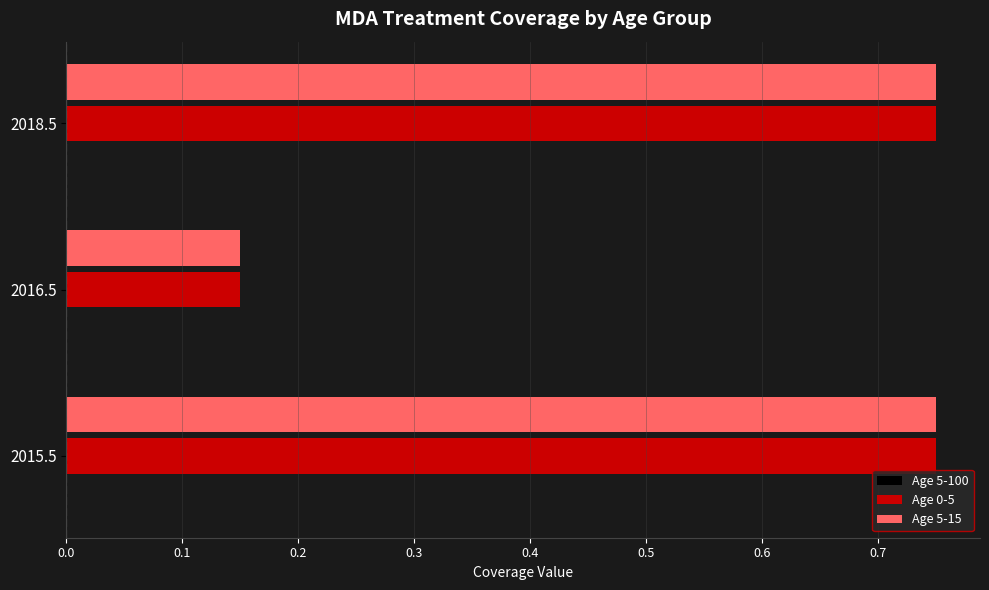

Is it true that Age 0-5 equals 0.3 at 2015.5?

False